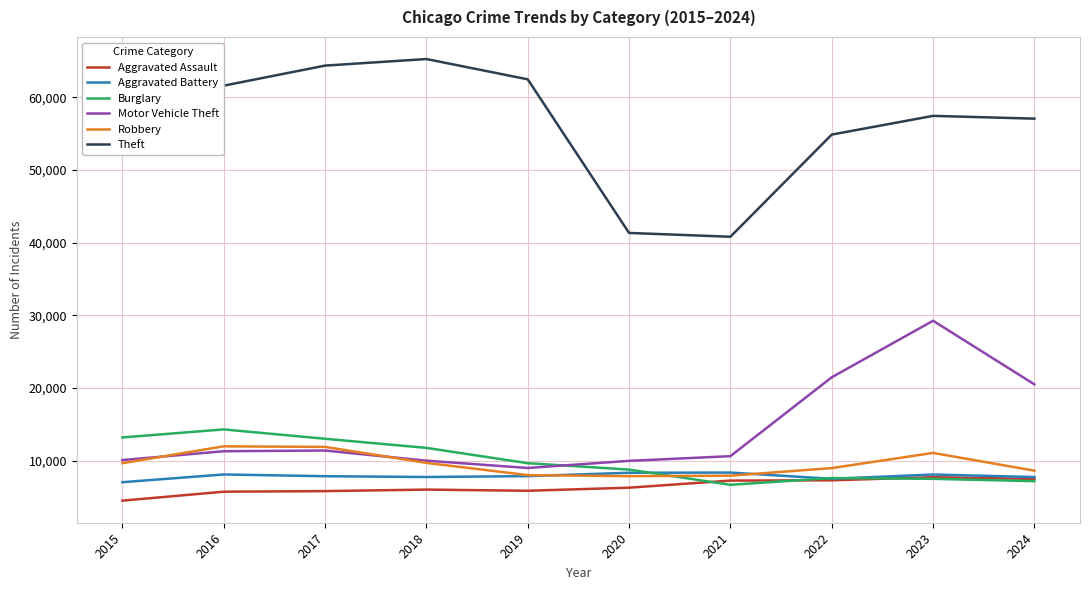

What is the spread (max minus min) of values at 2019?

56655